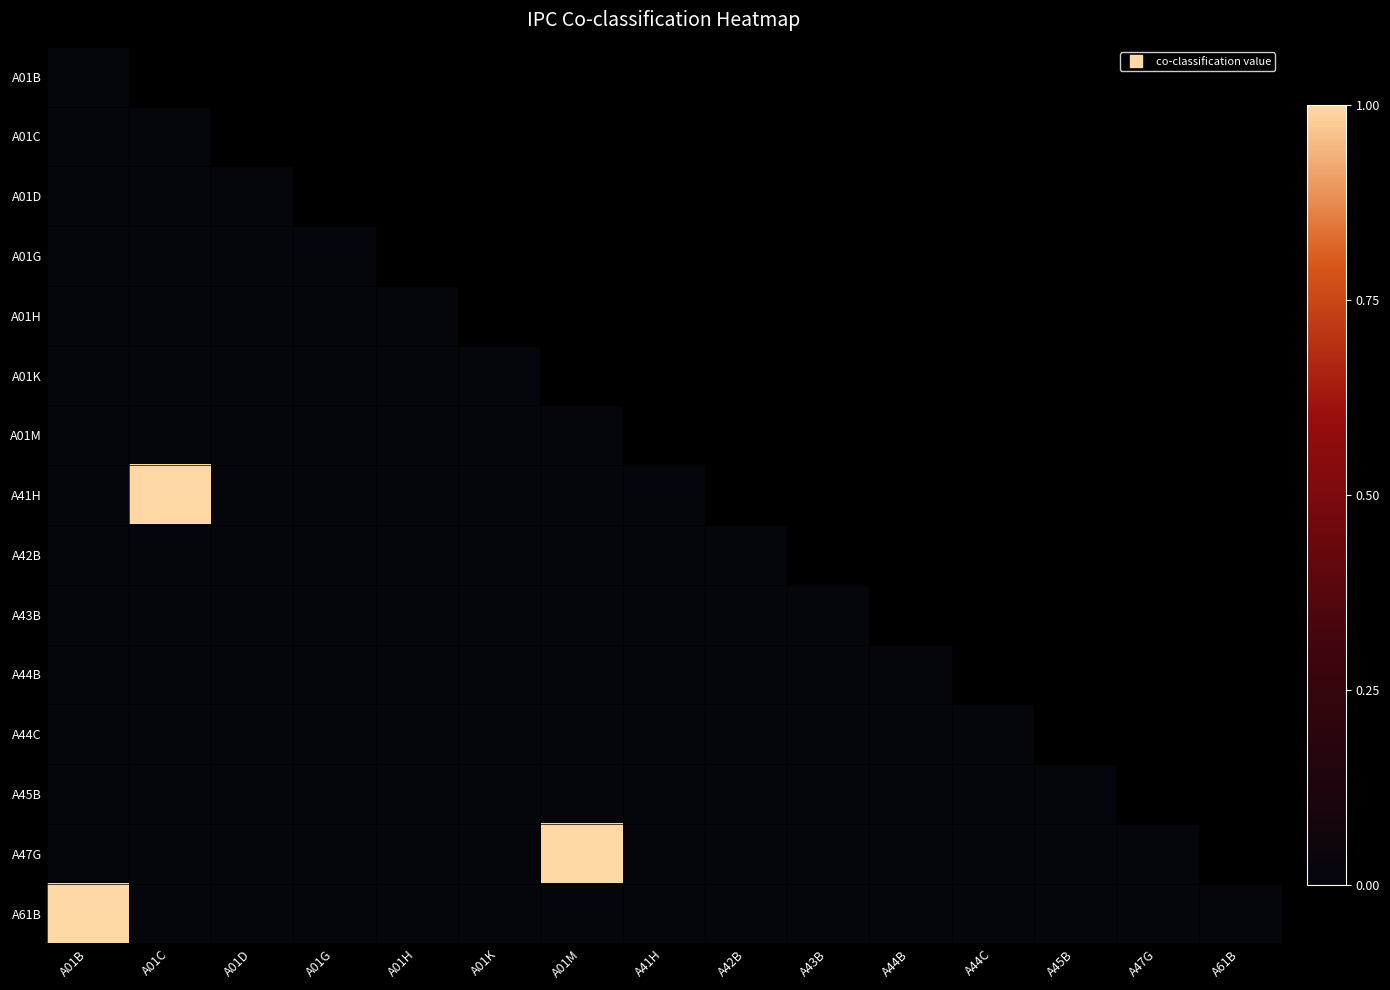

What is the maximum value shown in the chart?

1